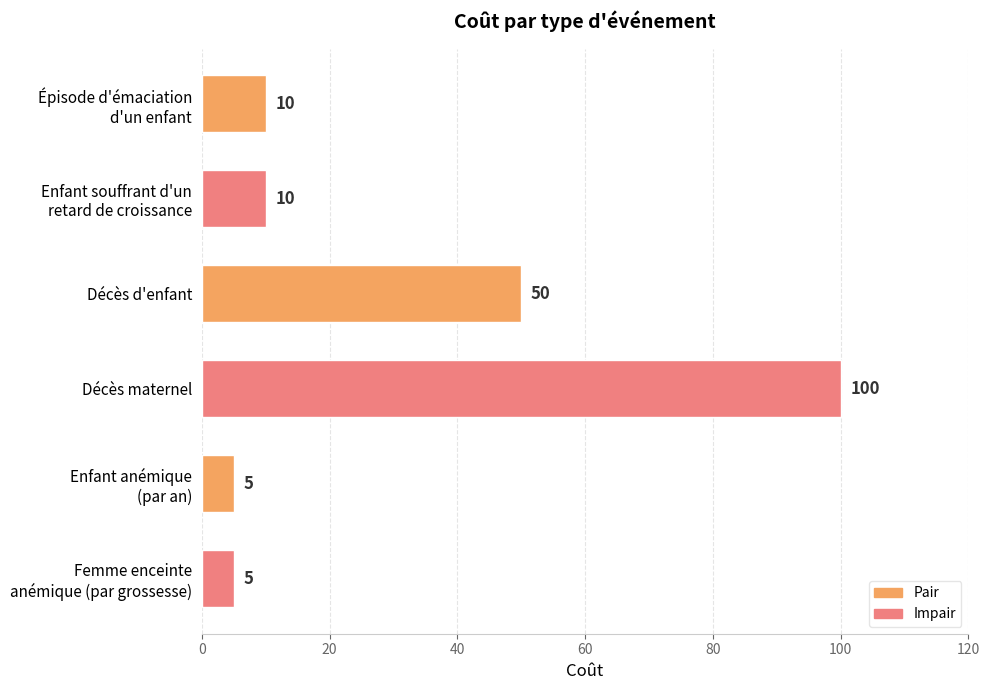

The chart shows a value of 70 at Décès d'enfant. True or false?

False